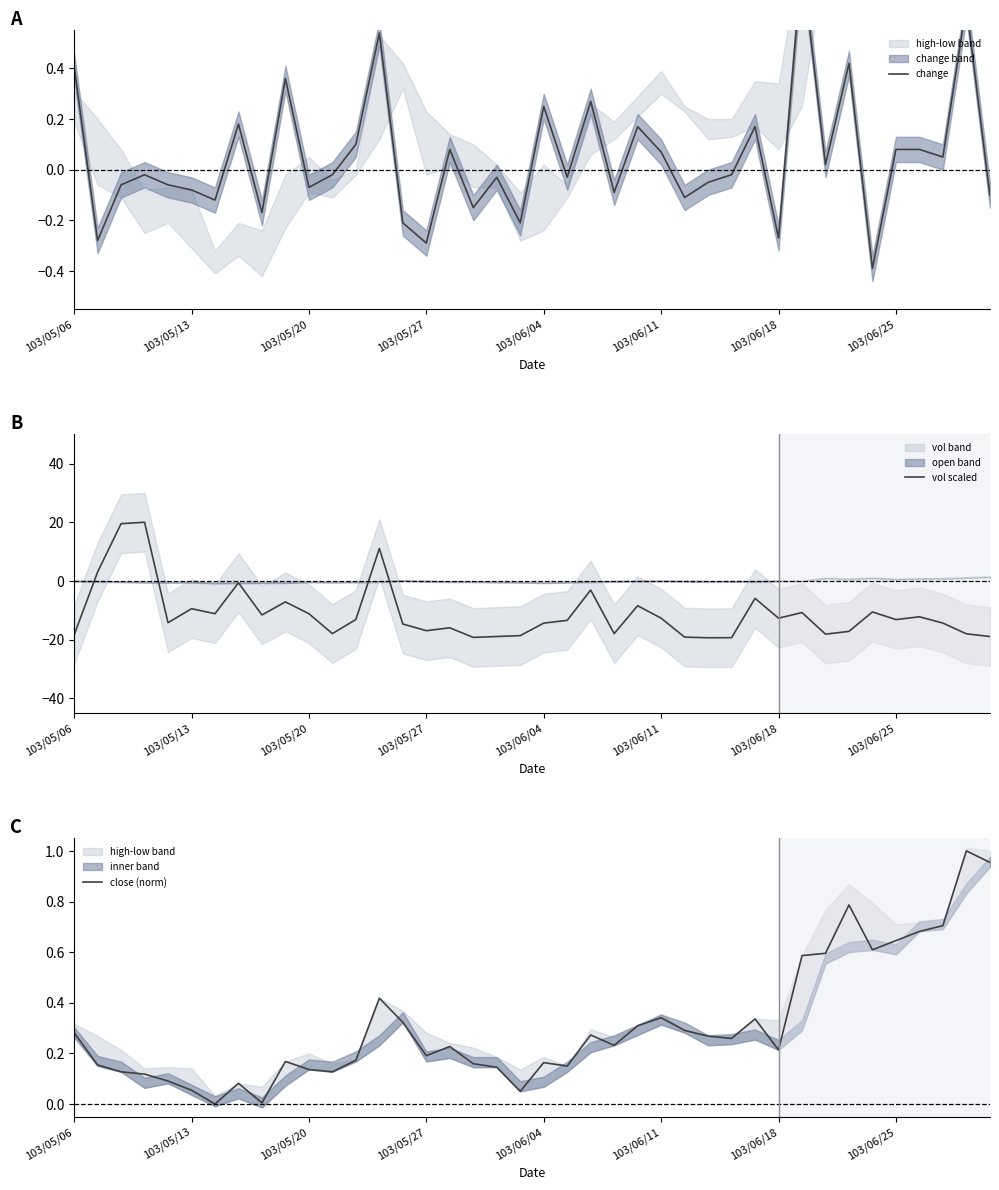

Reading left to right, extract all data points from this chart.

change: 0.4	-0.3	-0.1	-0.0	-0.1	-0.1	-0.1	0.2	-0.2	0.4	-0.1	-0.0	0.1	0.5	-0.2	-0.3	0.1	-0.1	-0.0	-0.2	0.2	-0.0	0.3	-0.1	0.2	0.1	-0.1	-0.1	-0.0	0.2	-0.3	0.8	0.0	0.4	-0.4	0.1	0.1	0.1	0.7	-0.1
vol scaled: -18.4	3.0	19.5	20.0	-14.3	-9.5	-11.2	-0.6	-11.6	-7.2	-11.2	-18.0	-13.2	11.1	-14.7	-17.0	-16.0	-19.3	-19.0	-18.7	-14.4	-13.5	-3.1	-18.0	-8.5	-12.7	-19.2	-19.4	-19.4	-6.0	-12.7	-10.8	-18.2	-17.2	-10.6	-13.2	-12.2	-14.4	-18.1	-19.0
close (norm): 0.3	0.2	0.1	0.1	0.1	0.1	0.0	0.1	0.0	0.2	0.1	0.1	0.2	0.4	0.3	0.2	0.2	0.2	0.1	0.0	0.2	0.2	0.3	0.2	0.3	0.3	0.3	0.3	0.3	0.3	0.2	0.6	0.6	0.8	0.6	0.6	0.7	0.7	1.0	1.0